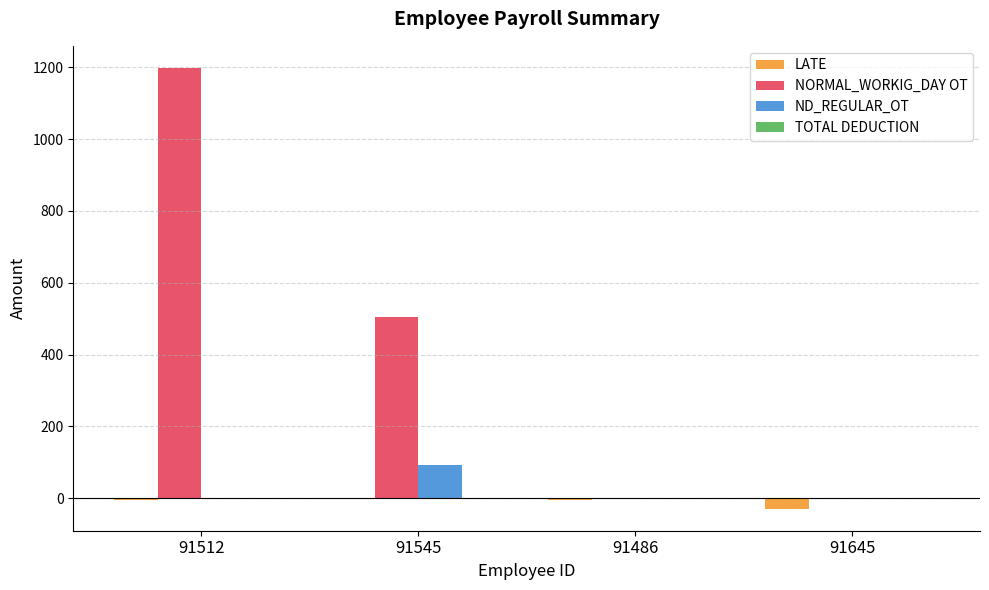

True or false: ND_REGULAR_OT has a value of 0.0 at 91645.

True